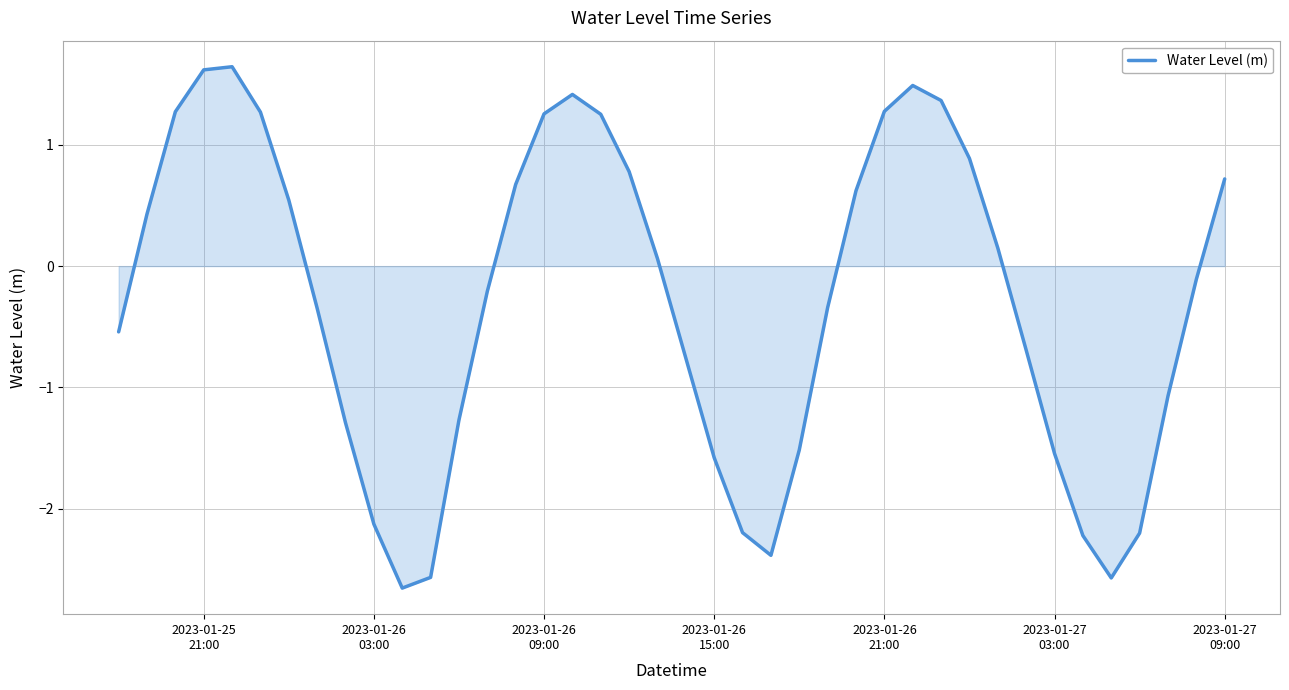

What is the minimum value shown in the chart?

-2.7